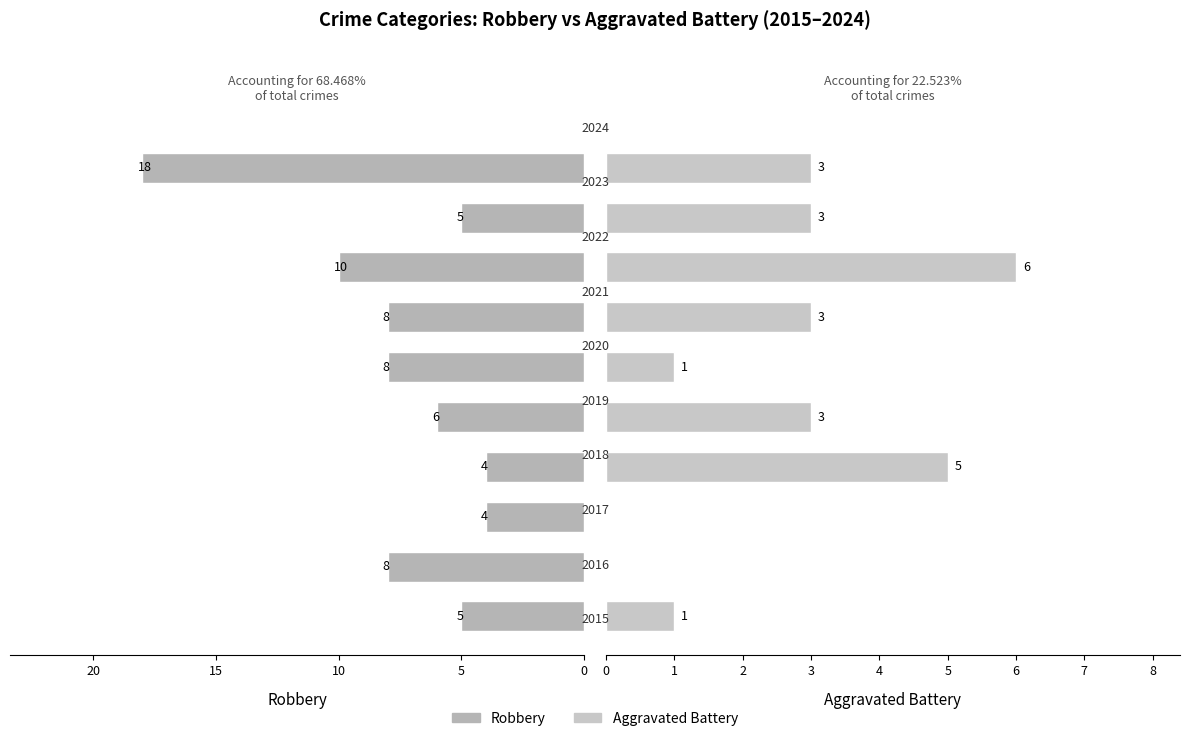

Between 0 and 15, which series saw the biggest shift?

Aggravated Battery